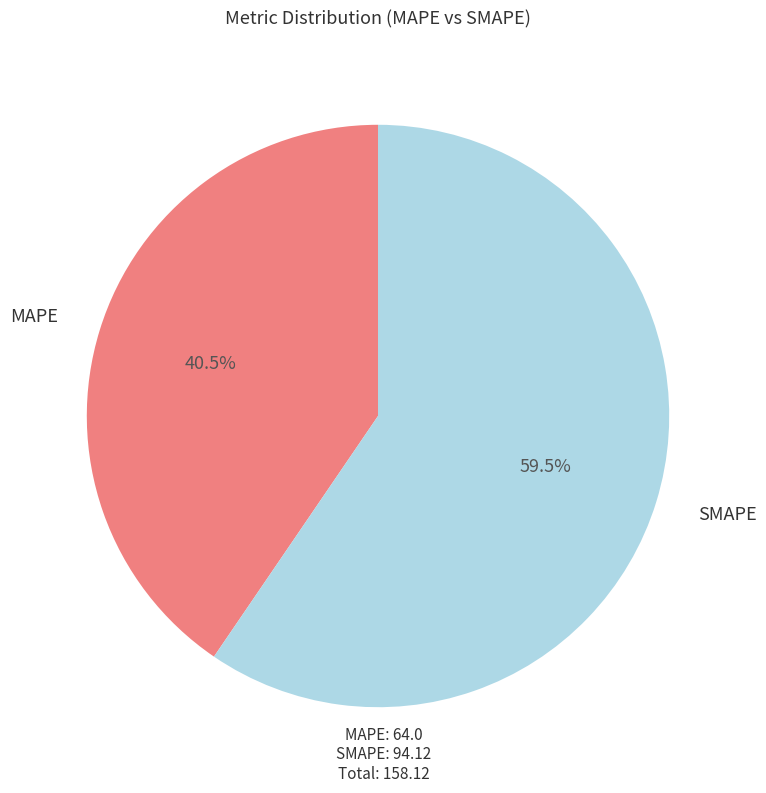

Is there a majority slice in this chart?

Yes